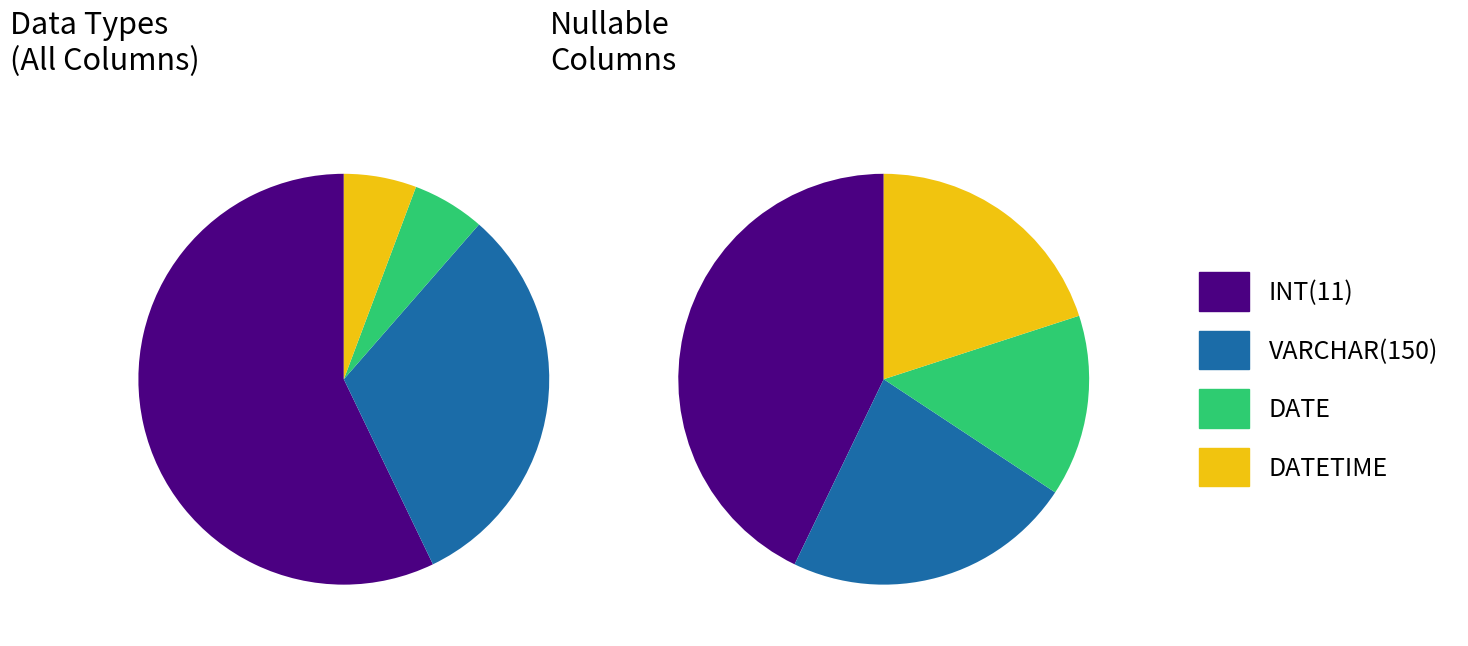

Is it true that DATETIME is 11% of the pie?

False